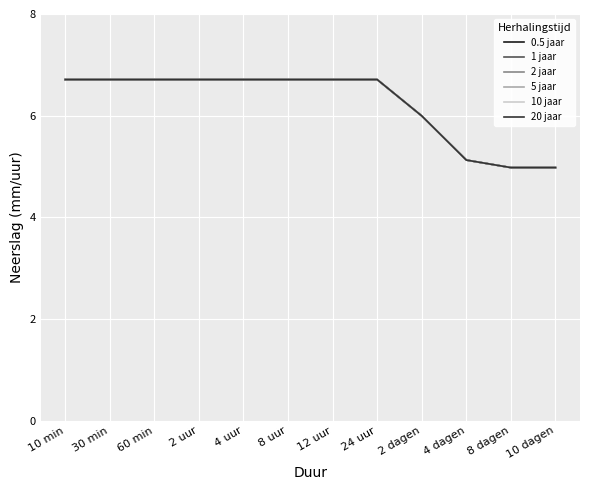

Reading left to right, transcribe all the data shown in this chart.

0.5 jaar: 10 min=6.7	30 min=6.7	60 min=6.7	2 uur=6.7	4 uur=6.7	8 uur=6.7	12 uur=6.7	24 uur=6.7	2 dagen=6.0	4 dagen=5.1	8 dagen=5.0	10 dagen=5.0
1 jaar: 10 min=6.7	30 min=6.7	60 min=6.7	2 uur=6.7	4 uur=6.7	8 uur=6.7	12 uur=6.7	24 uur=6.7	2 dagen=6.0	4 dagen=5.1	8 dagen=5.0	10 dagen=5.0
2 jaar: 10 min=6.7	30 min=6.7	60 min=6.7	2 uur=6.7	4 uur=6.7	8 uur=6.7	12 uur=6.7	24 uur=6.7	2 dagen=6.0	4 dagen=5.1	8 dagen=5.0	10 dagen=5.0
5 jaar: 10 min=6.7	30 min=6.7	60 min=6.7	2 uur=6.7	4 uur=6.7	8 uur=6.7	12 uur=6.7	24 uur=6.7	2 dagen=6.0	4 dagen=5.1	8 dagen=5.0	10 dagen=5.0
10 jaar: 10 min=6.7	30 min=6.7	60 min=6.7	2 uur=6.7	4 uur=6.7	8 uur=6.7	12 uur=6.7	24 uur=6.7	2 dagen=6.0	4 dagen=5.1	8 dagen=5.0	10 dagen=5.0
20 jaar: 10 min=6.7	30 min=6.7	60 min=6.7	2 uur=6.7	4 uur=6.7	8 uur=6.7	12 uur=6.7	24 uur=6.7	2 dagen=6.0	4 dagen=5.1	8 dagen=5.0	10 dagen=5.0